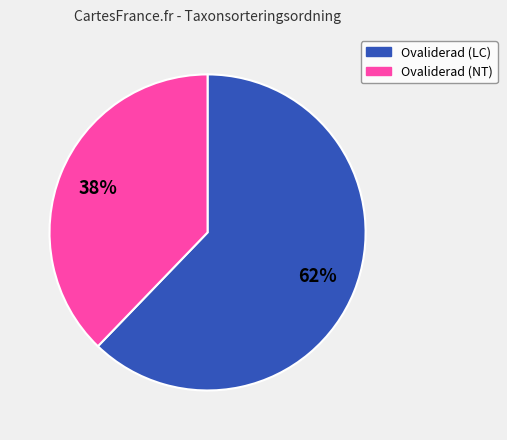

Is the sum of Ovaliderad (NT) and Ovaliderad (LC) greater than half?

Yes